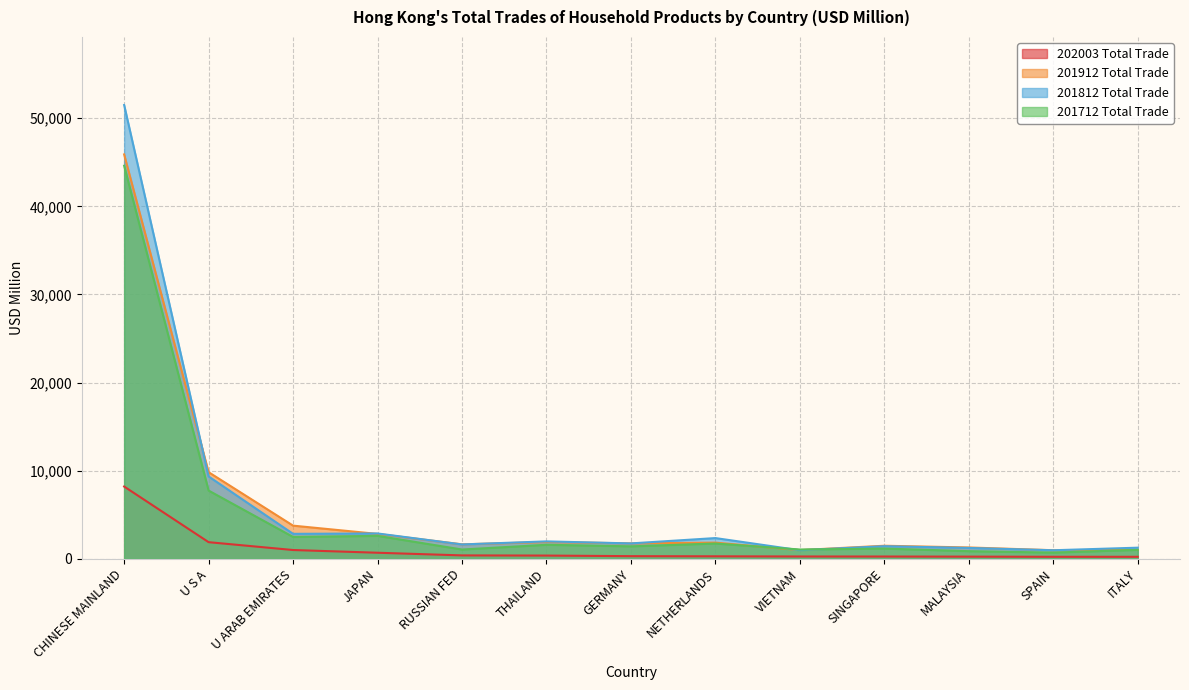

The 201712 Total Trade series shows 2603.0 at JAPAN. True or false?

True